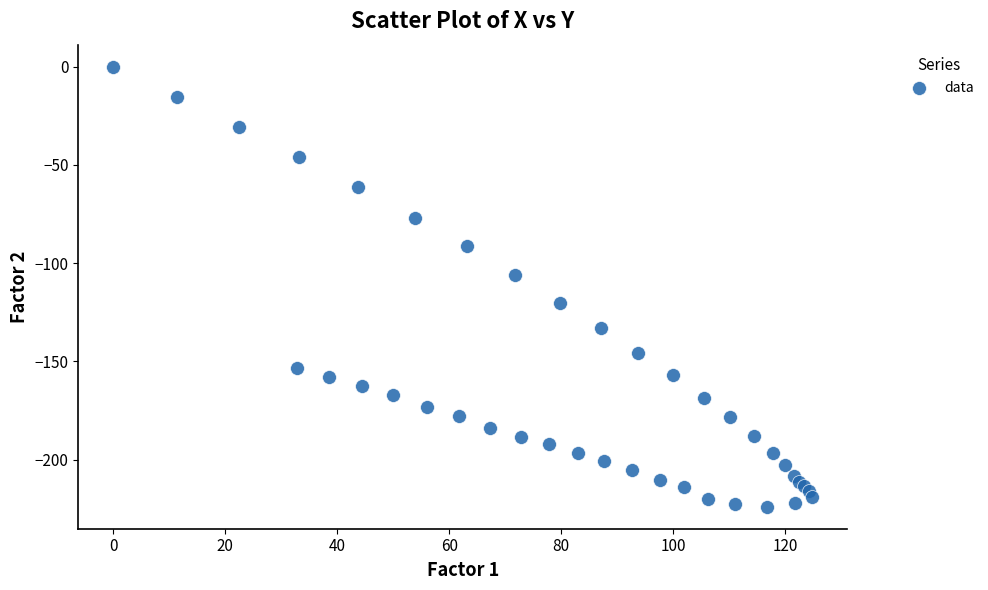

What Y value in the scatter plot is closest to -111?

-105.8